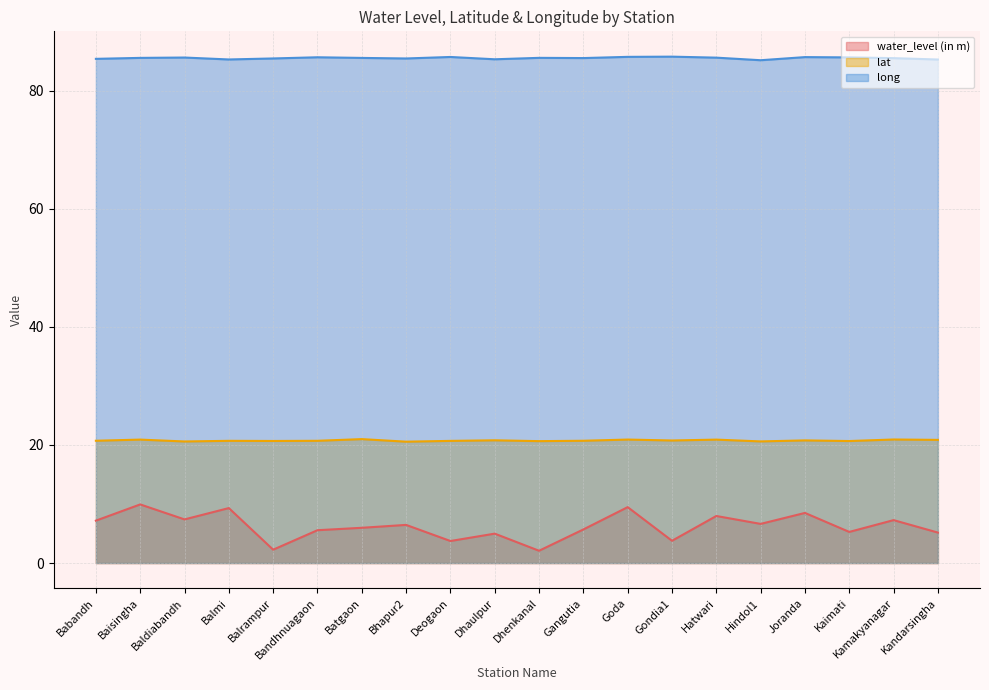

Which category has the highest value across all series?

Gondia1